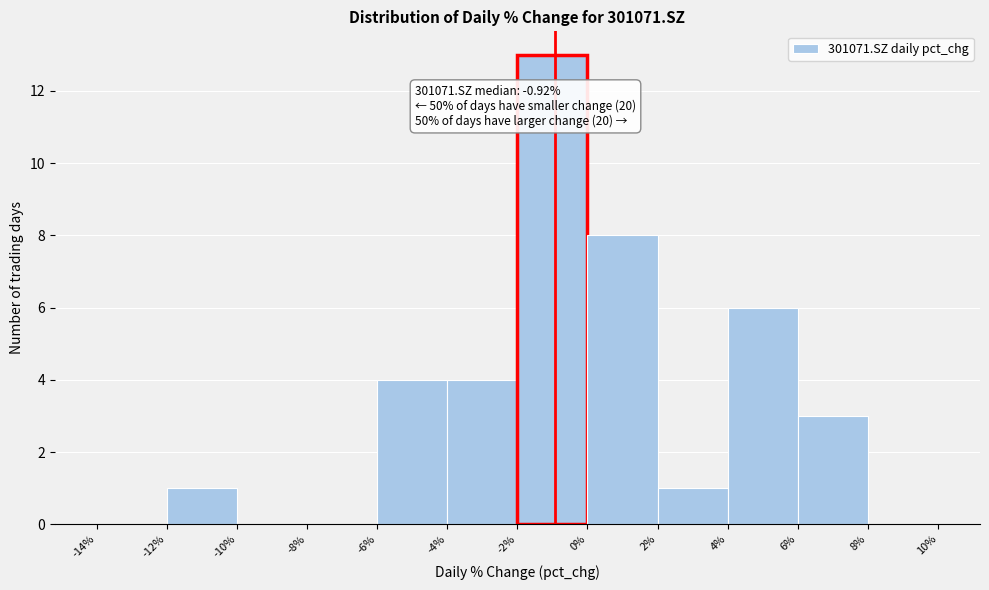

Over which range of the x-axis is the bar tallest?

-2% to 0%